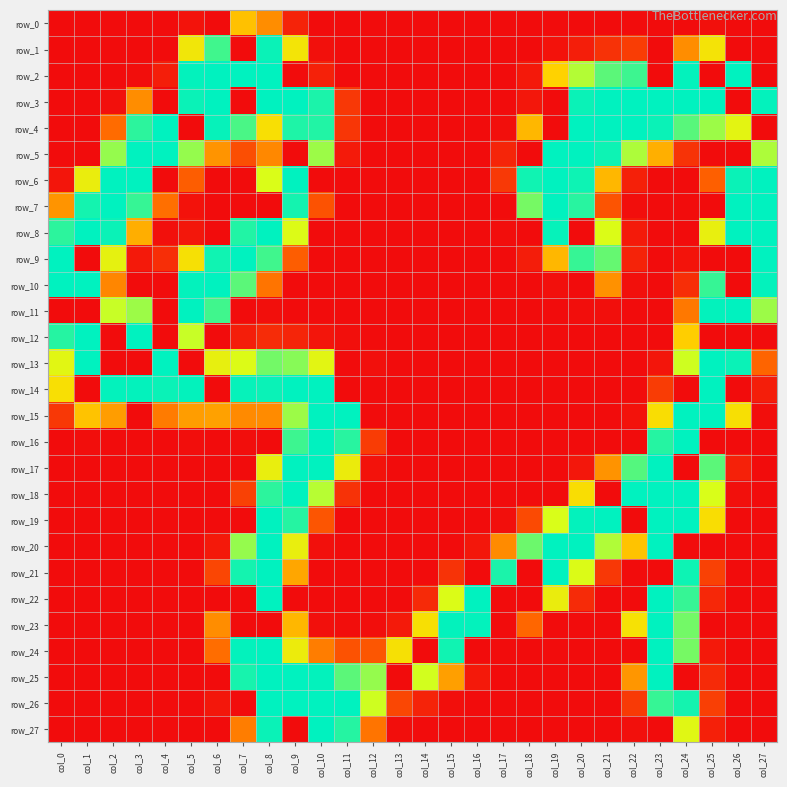

True or false: row_10 has a value of 1 at col_19.

False